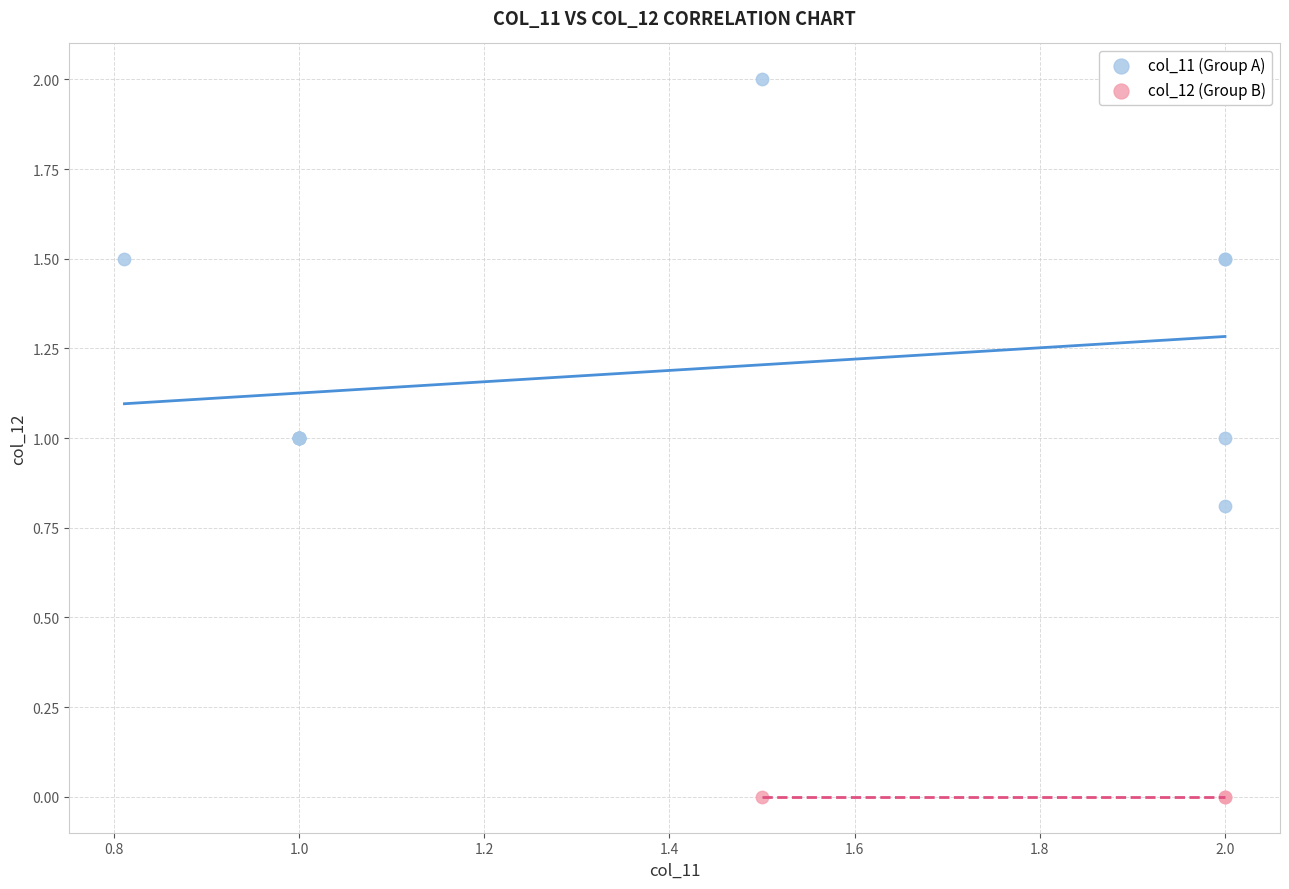

What are all the series names shown in the legend?

col_11 (Group A), col_12 (Group B)